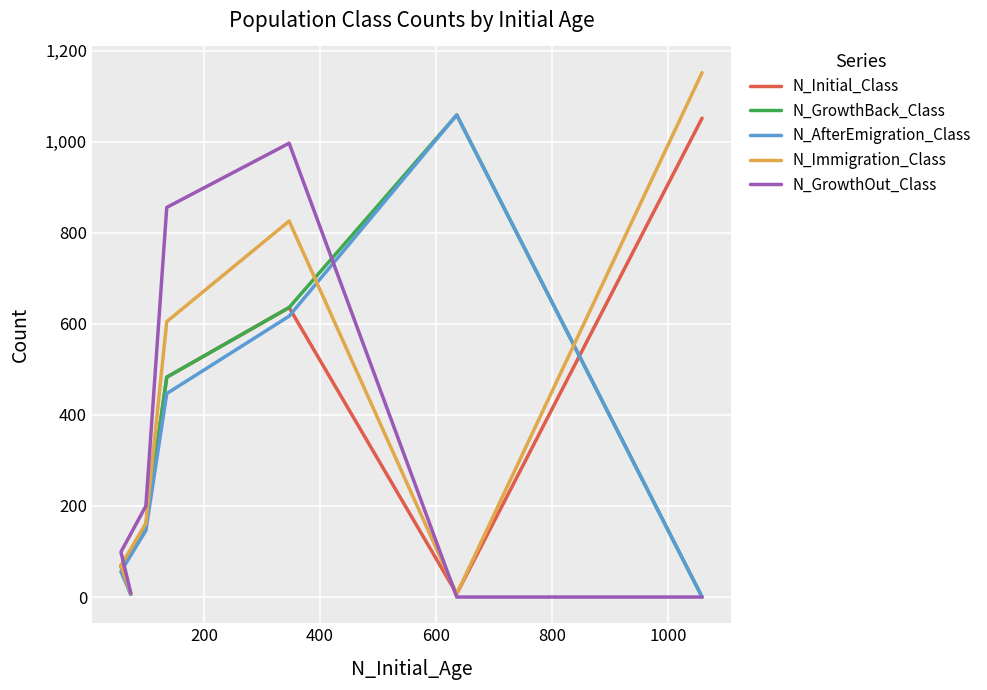

Which series has the largest total across all categories?

N_Immigration_Class